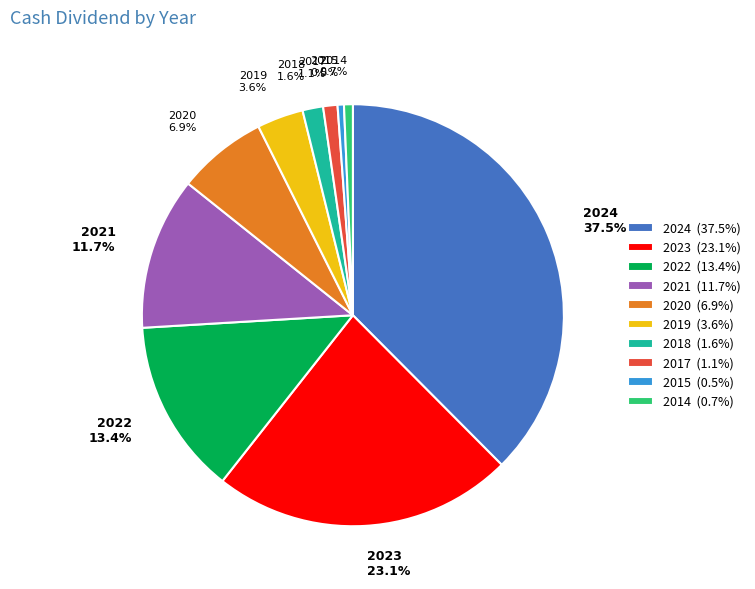

To the nearest percent, what is the combined percentage of 2023 and 2019?

27%